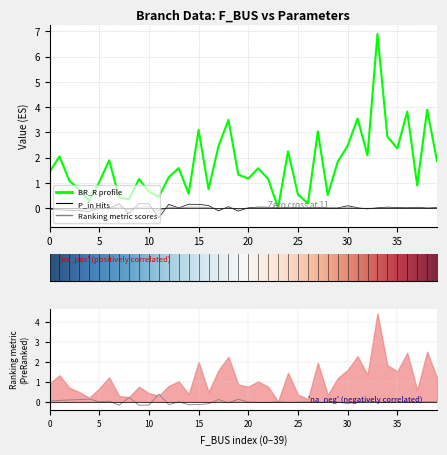

What is the maximum value shown in the chart?

6.9